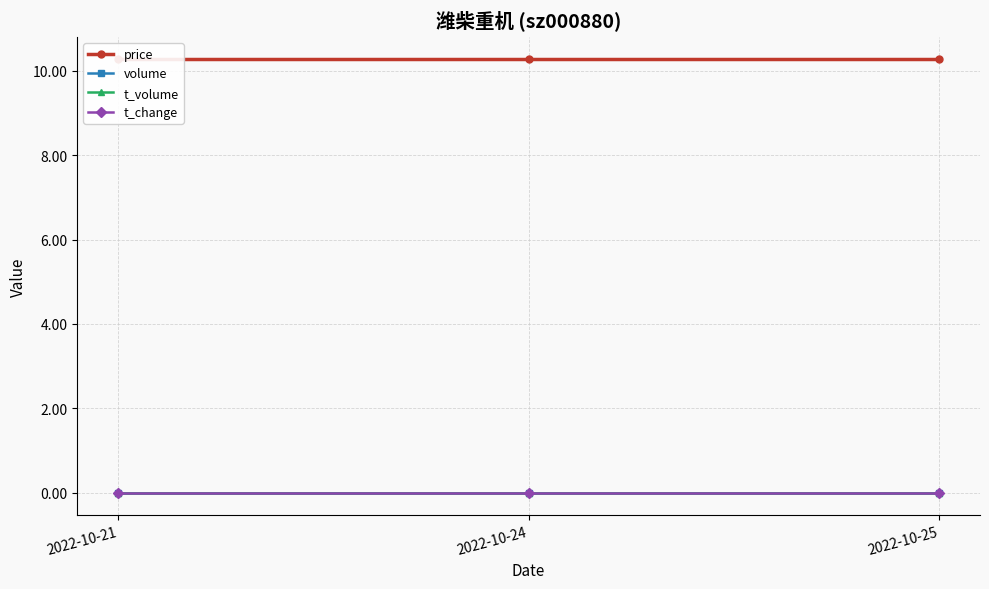

Rank the categories by t_change value from highest to lowest.

2022-10-21, 2022-10-24, 2022-10-25